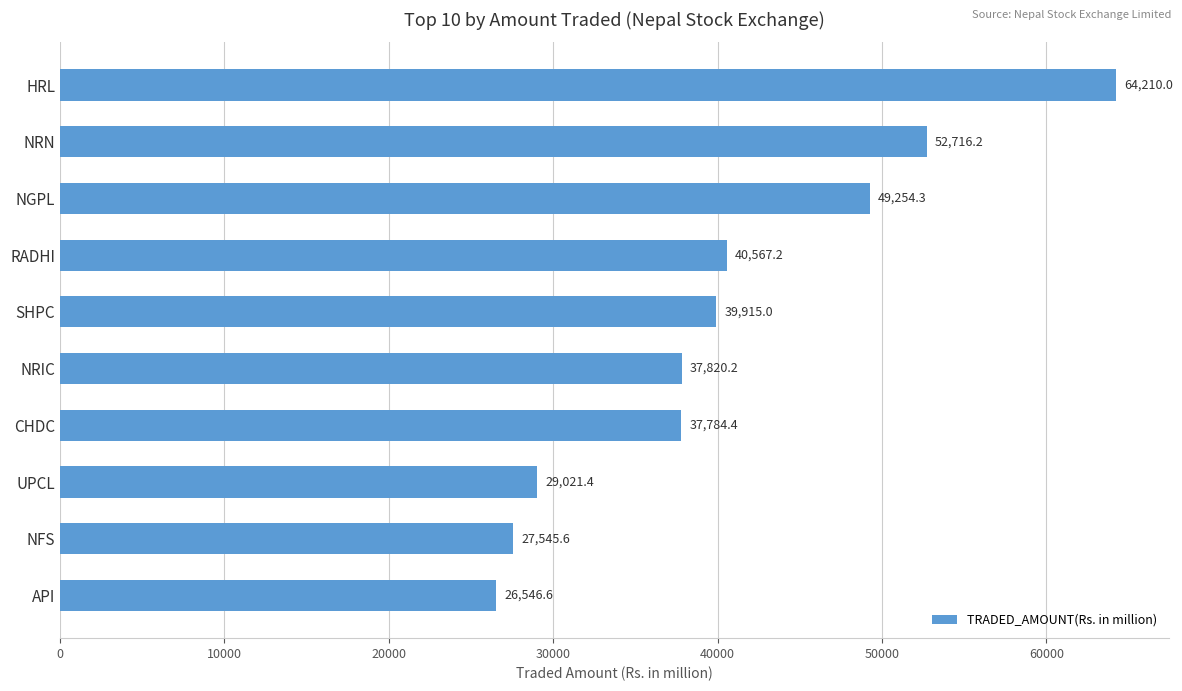

Does the chart contain any negative values?

No